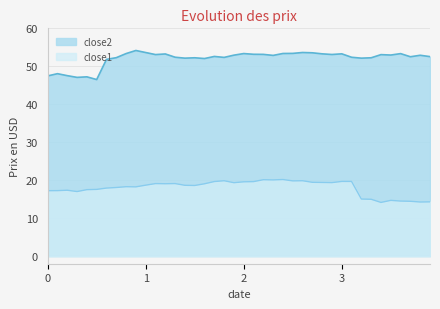

What is the average value of the close2 series?

52.1